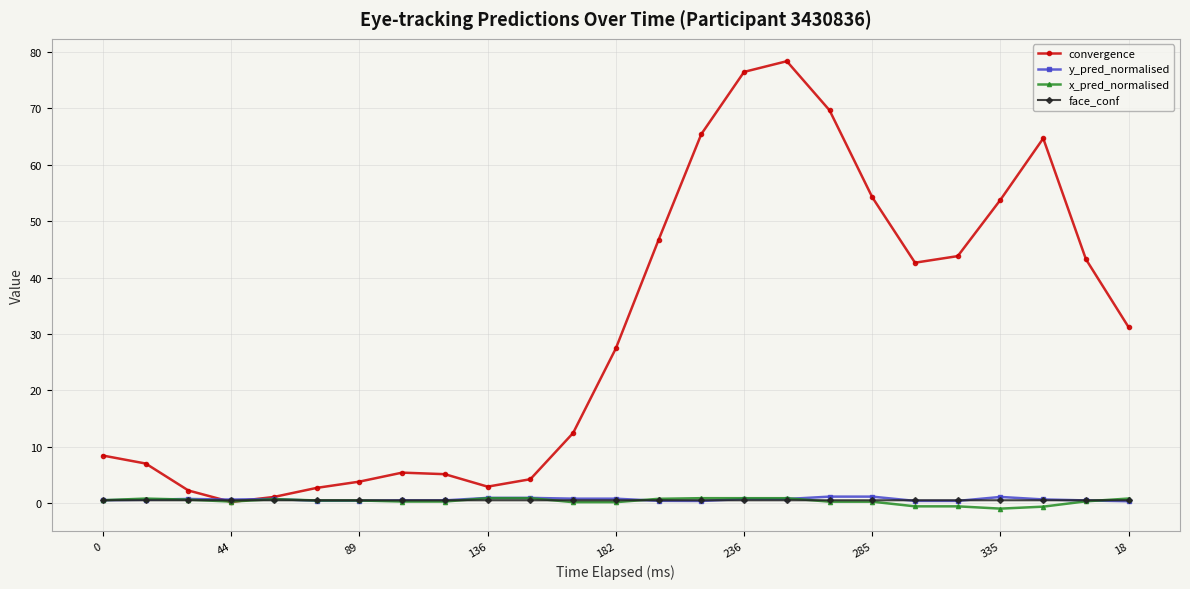

What are all the series names shown in the legend?

convergence, y_pred_normalised, x_pred_normalised, face_conf